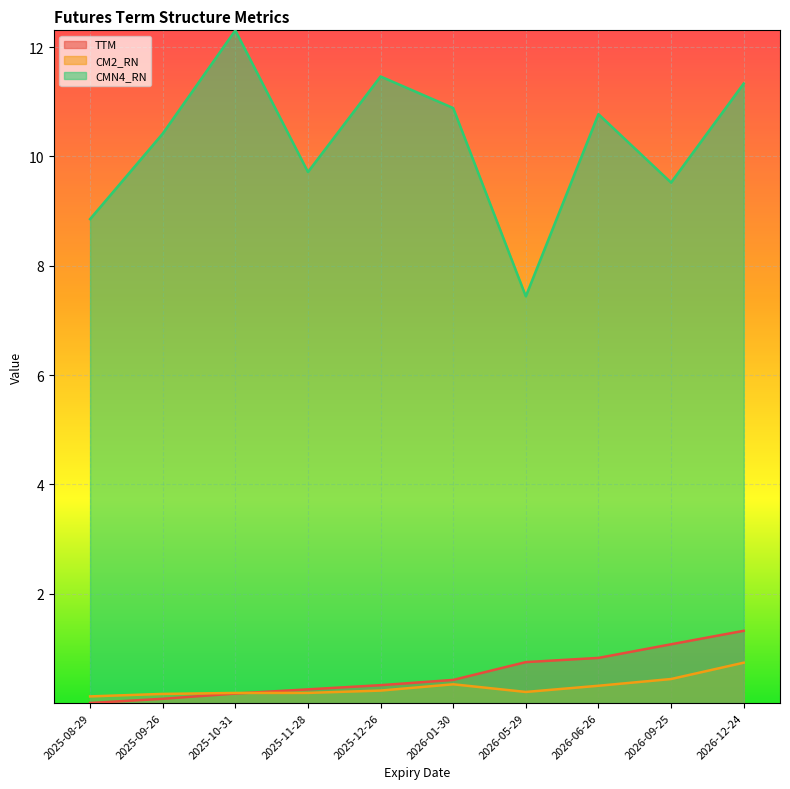

True or false: TTM has more than 0 interior local peaks.

False